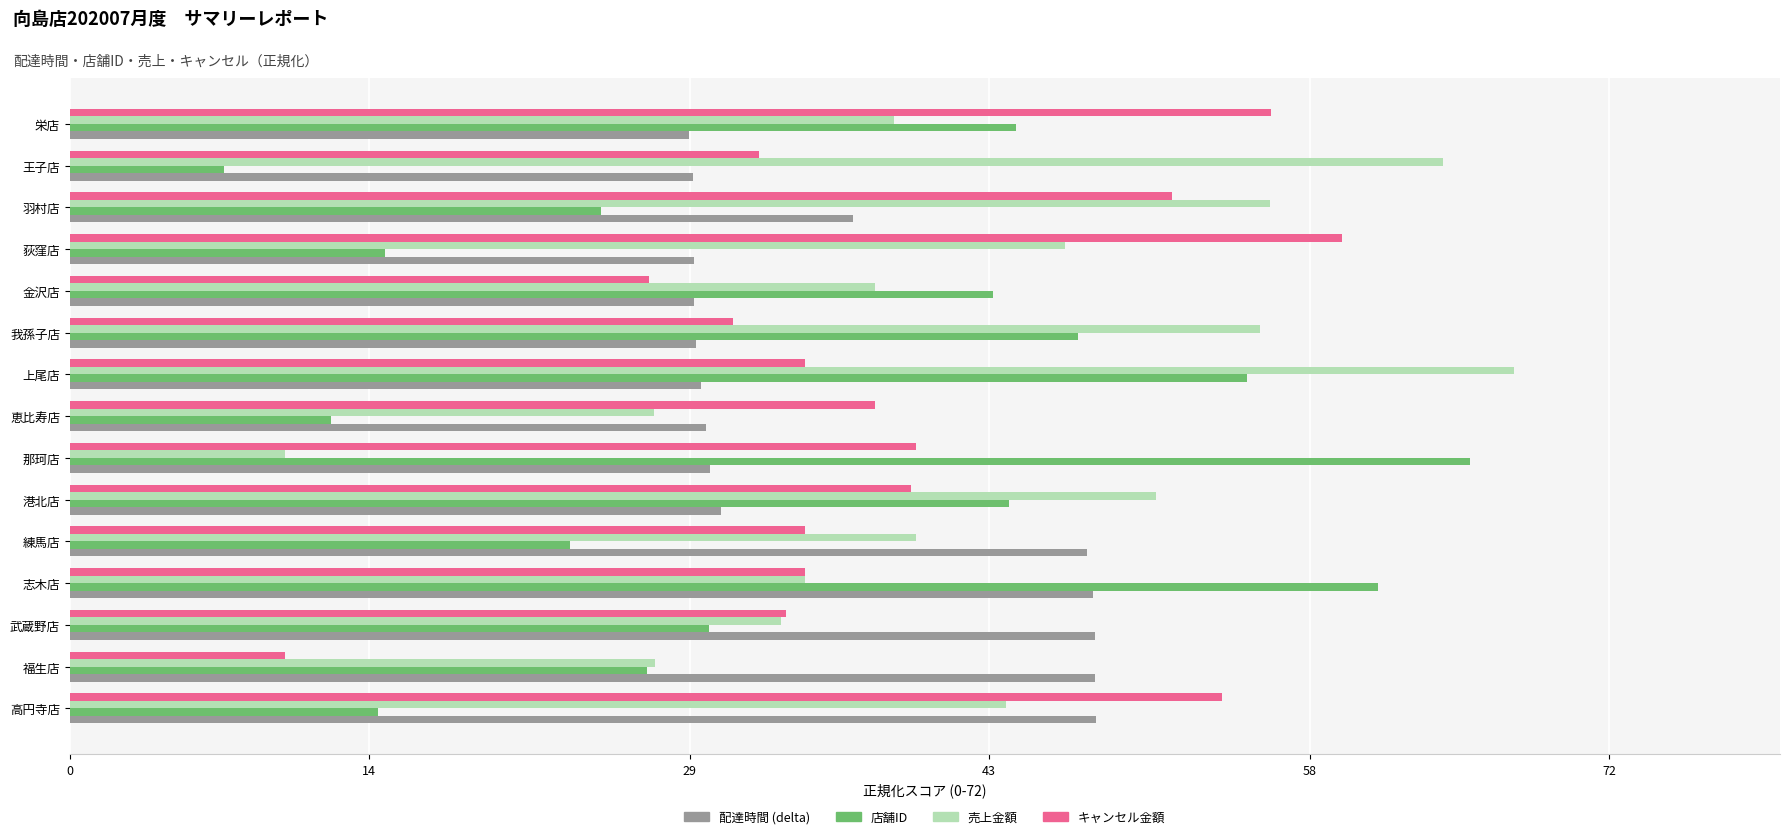

What is the total value across all series at 高円寺店?

160.1